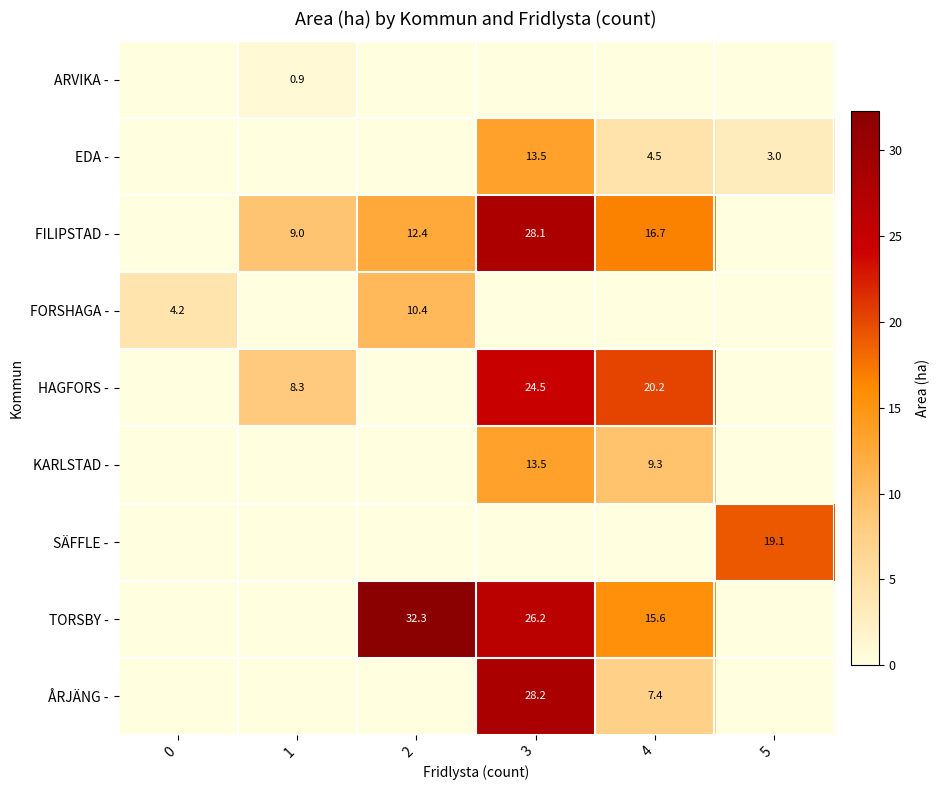

True or false: FORSHAGA - has a value of 3.0 at 2.

False